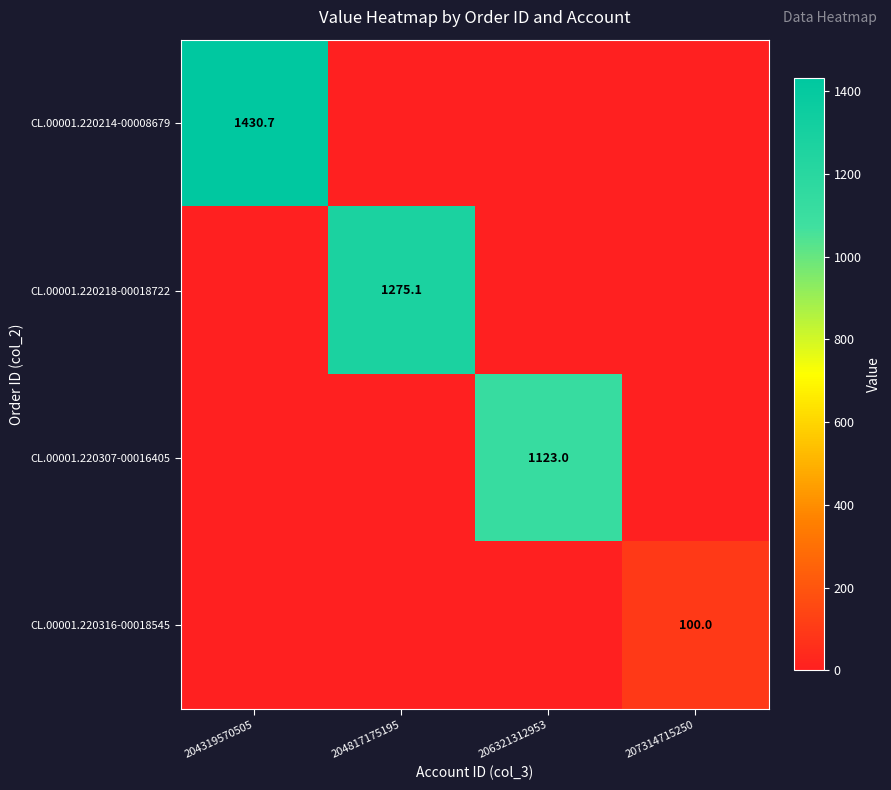

How many values in the CL.00001.220218-00018722 series exceed 0?

1